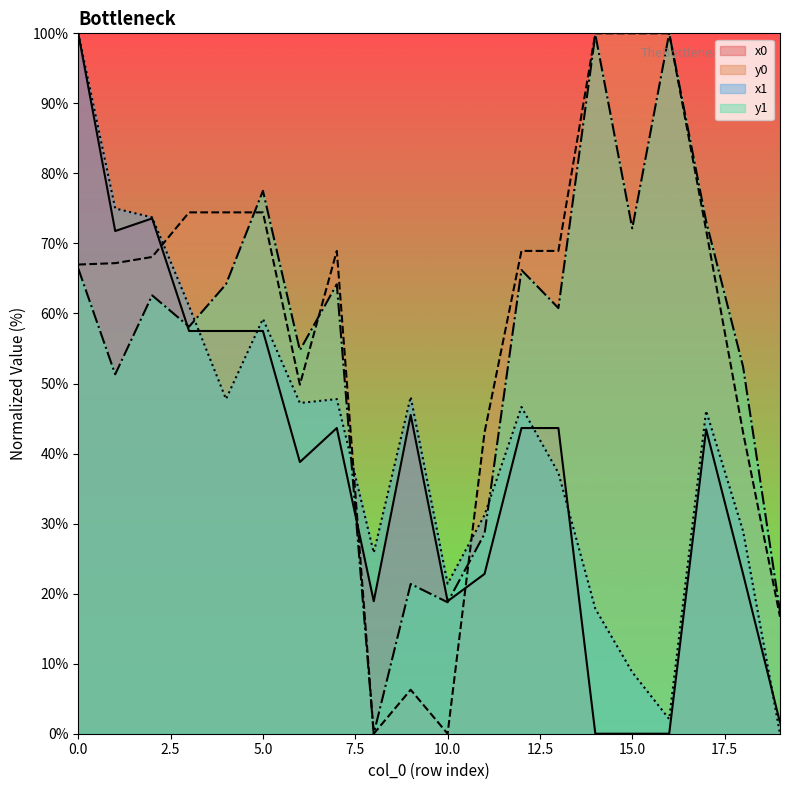

What is the average value of the x1 series?

41.3